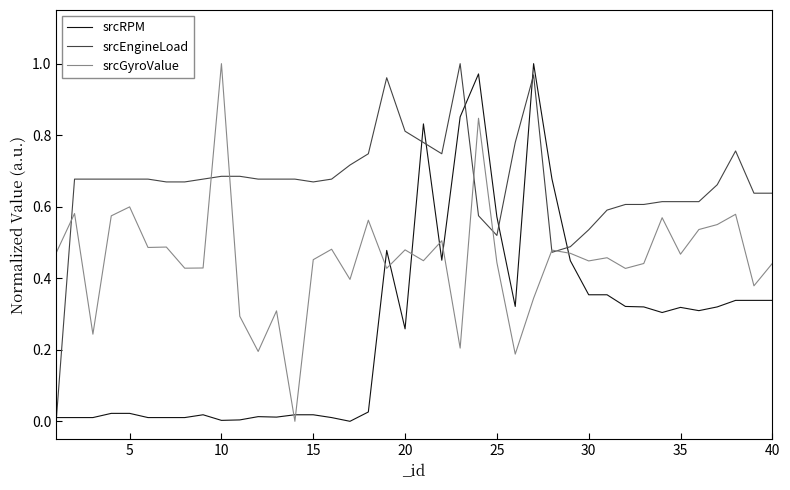

What is the sum of all srcGyroValue values?

18.1